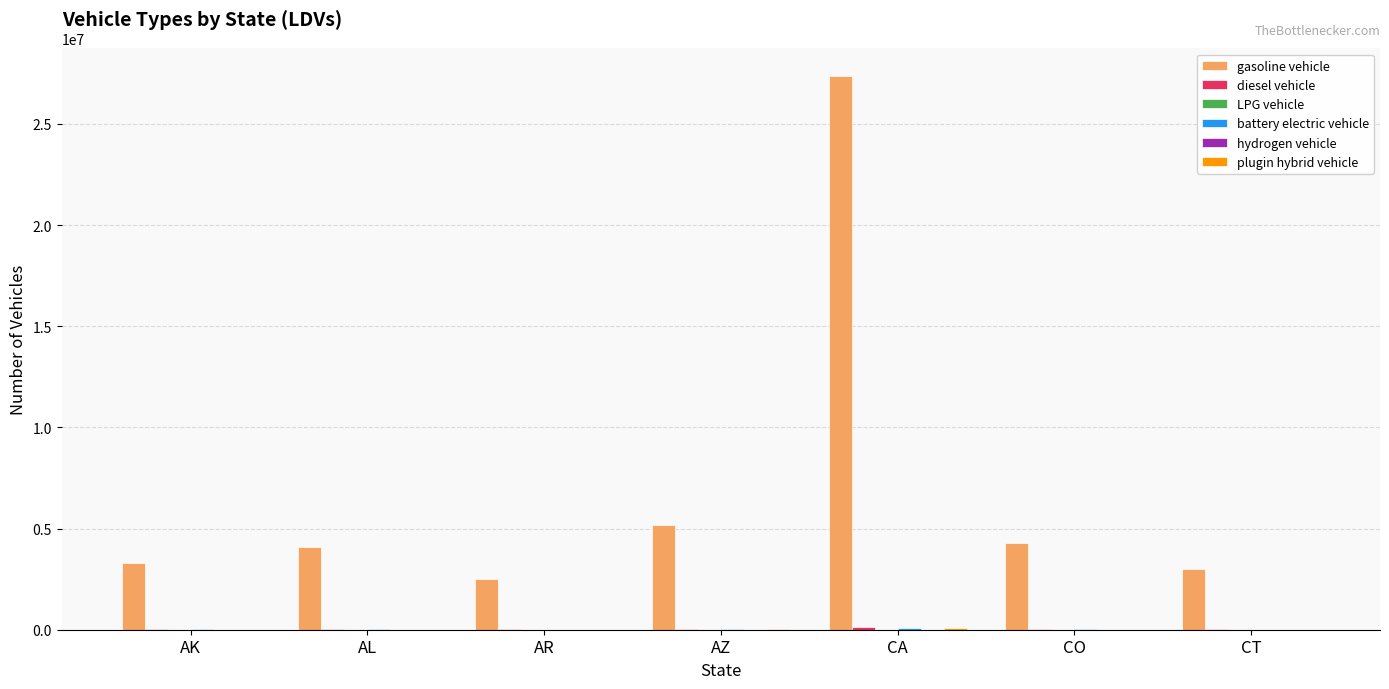

Count the number of categories in the chart.

7